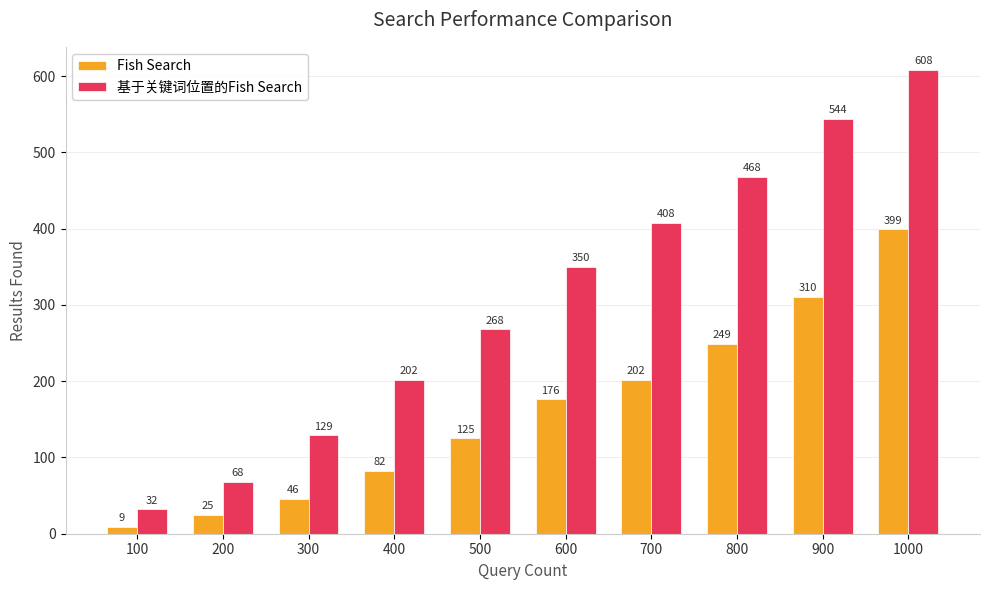

At which category is the sum across all series the highest?

1000